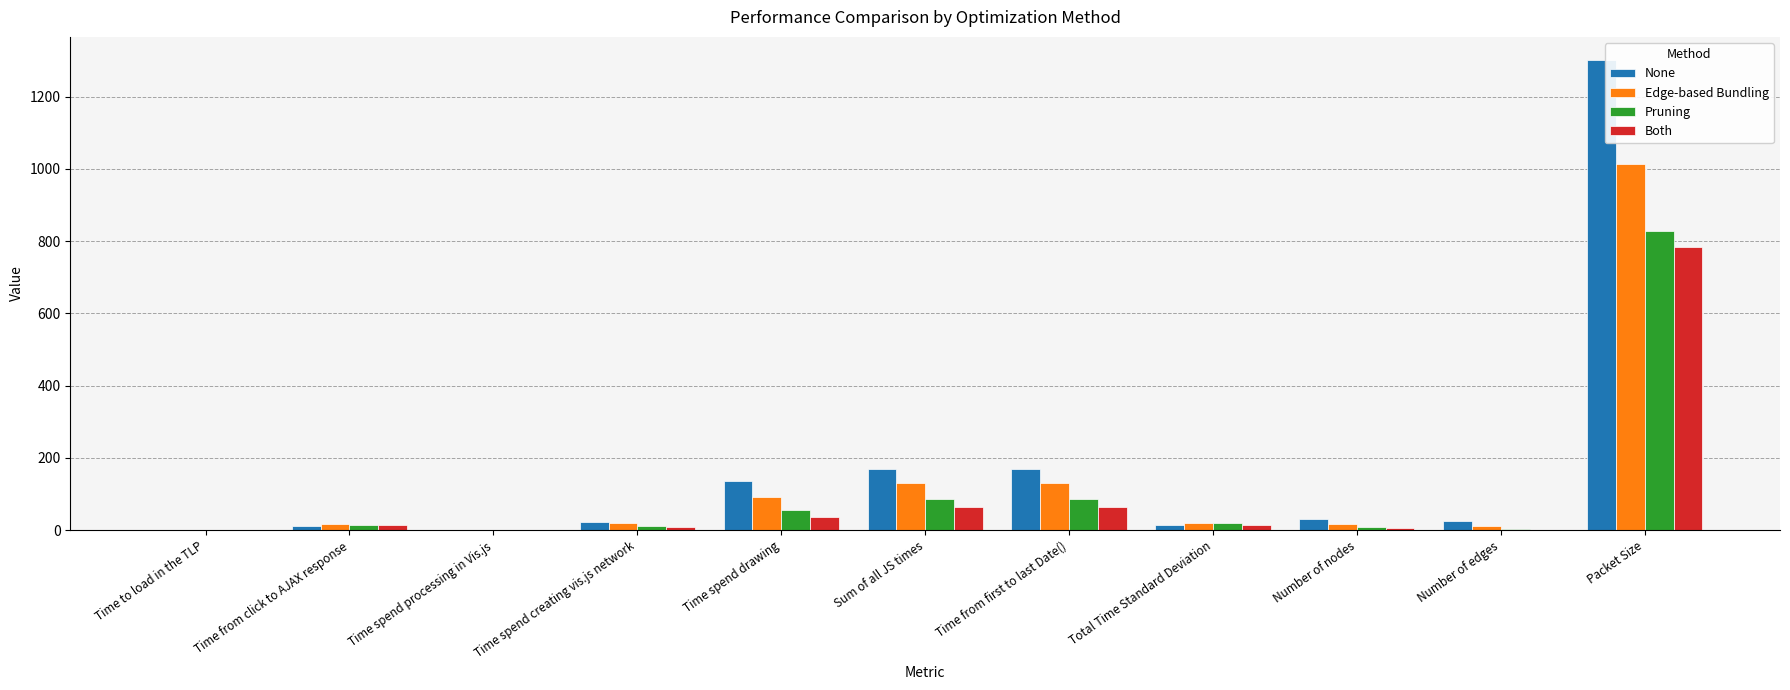

Is it true that Edge-based Bundling equals 1012.0 at Packet Size?

True